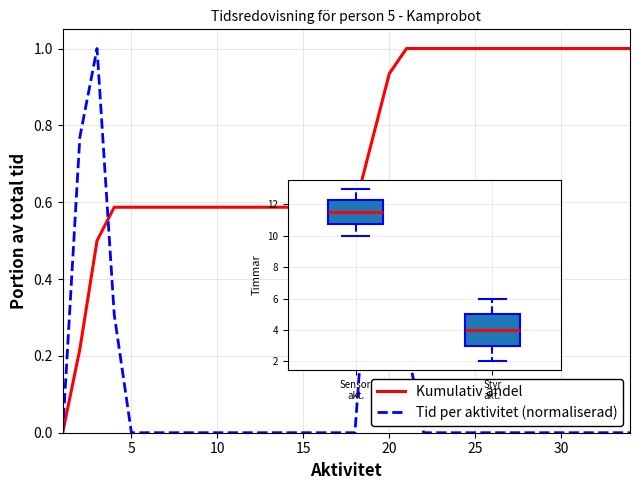

Which series has the largest total across all categories?

Kumulativ andel